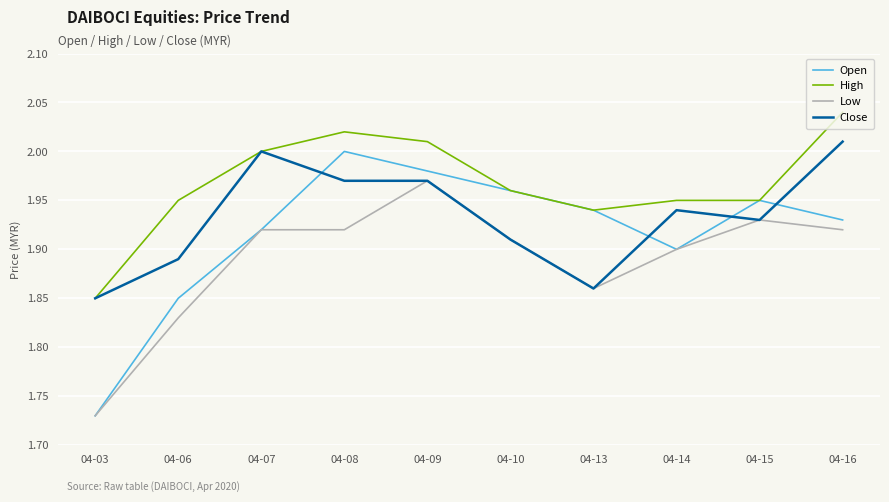

At which label does Open reach its peak?

04-08